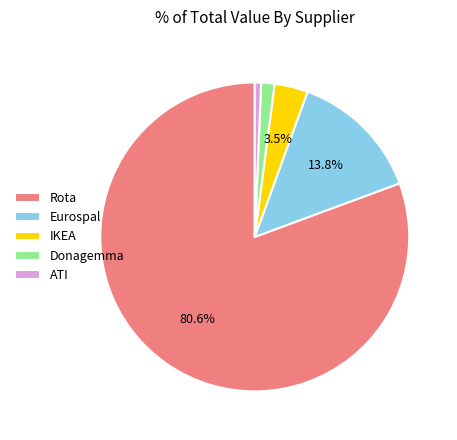

Count the number of slices in the pie.

5